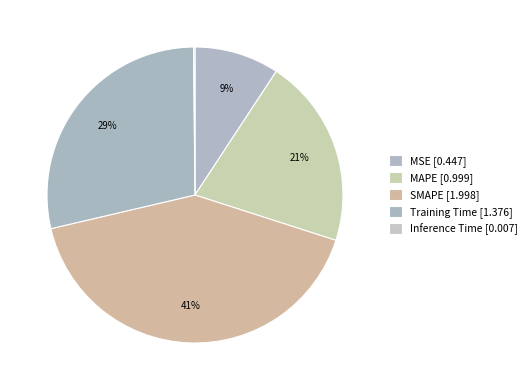

What is the largest slice in the pie chart?

SMAPE